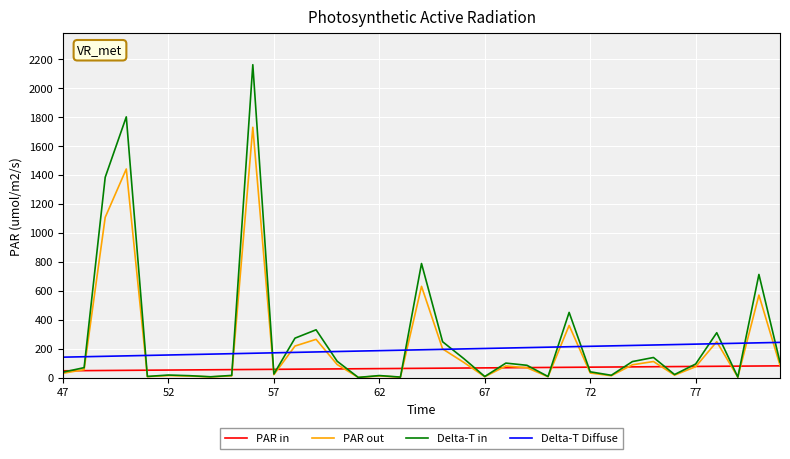

Which series has the widest spread of values?

Delta-T in